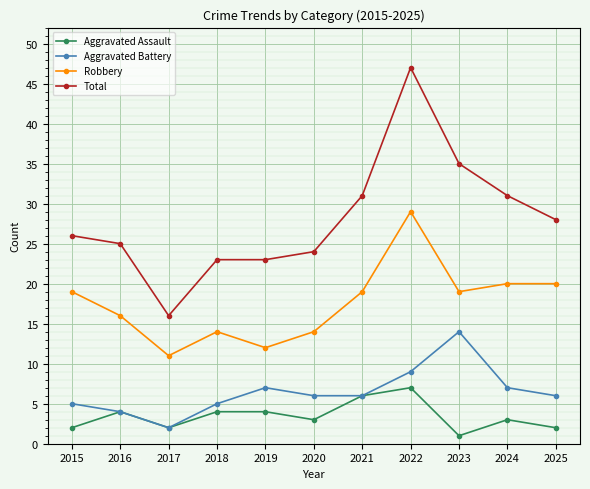

What is the total value across all series at 2017?

31